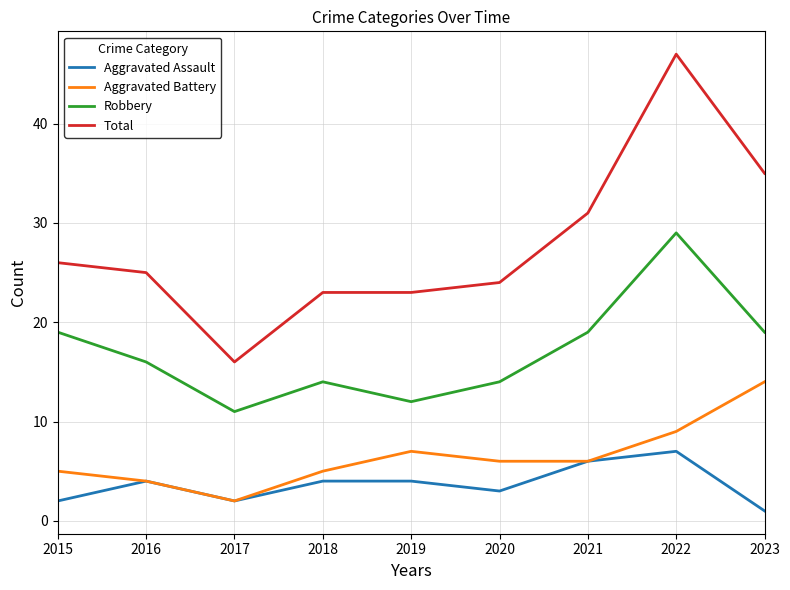

At which category does the chart reach its peak across all series?

2022